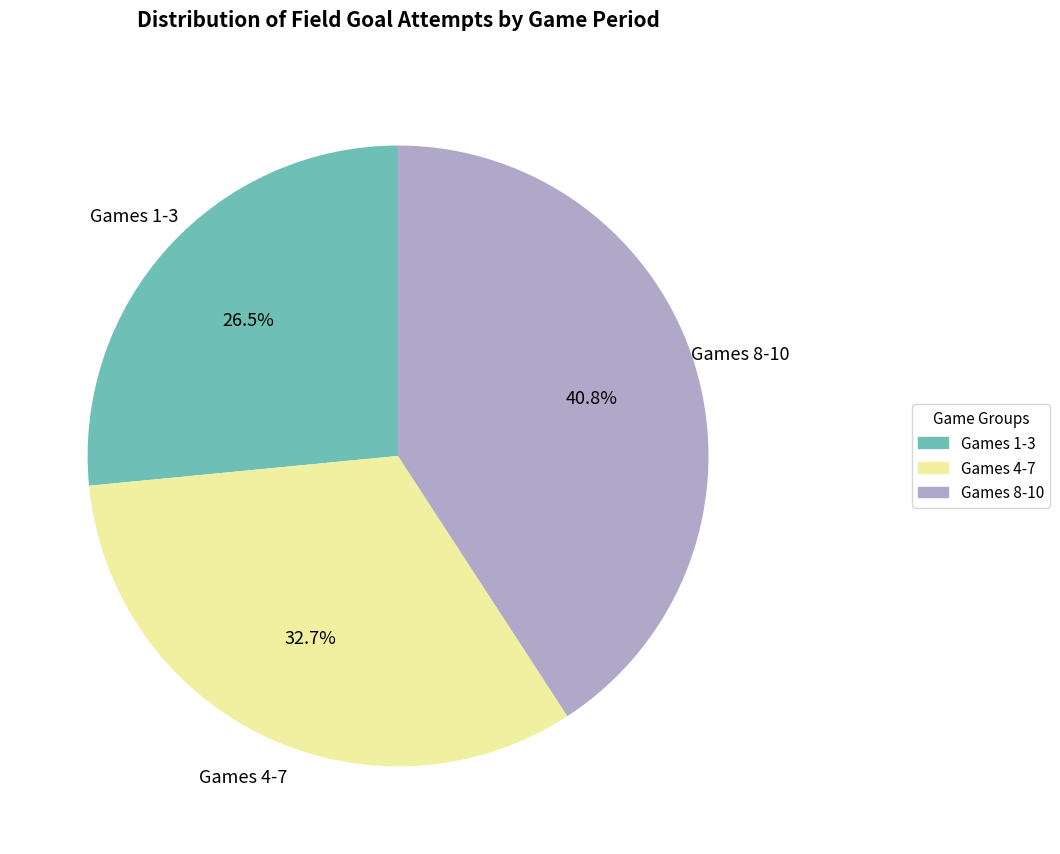

Count the number of slices in the pie.

3